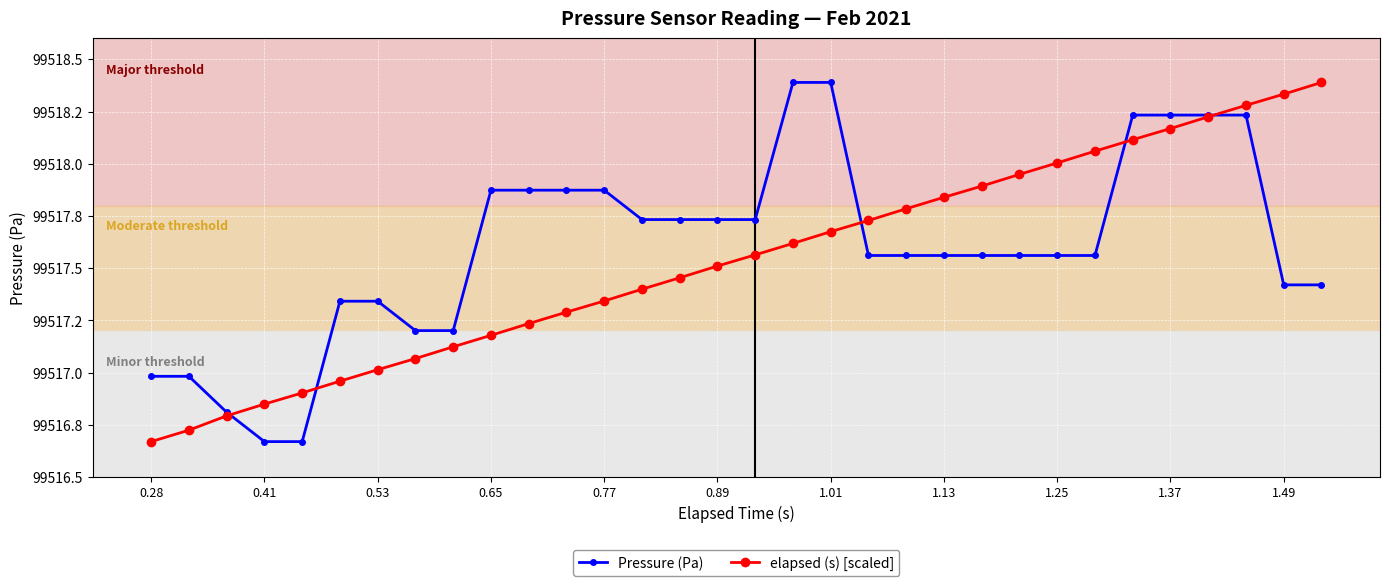

Is this an area chart (filled region under the line)?

No